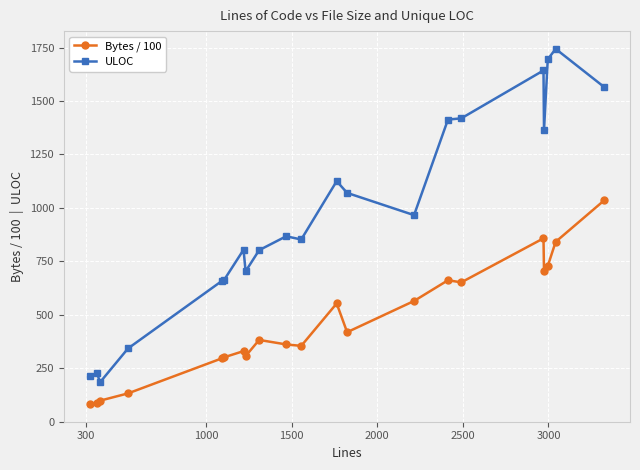

What is the value of the ULOC point at the 4th from the left?

342.0